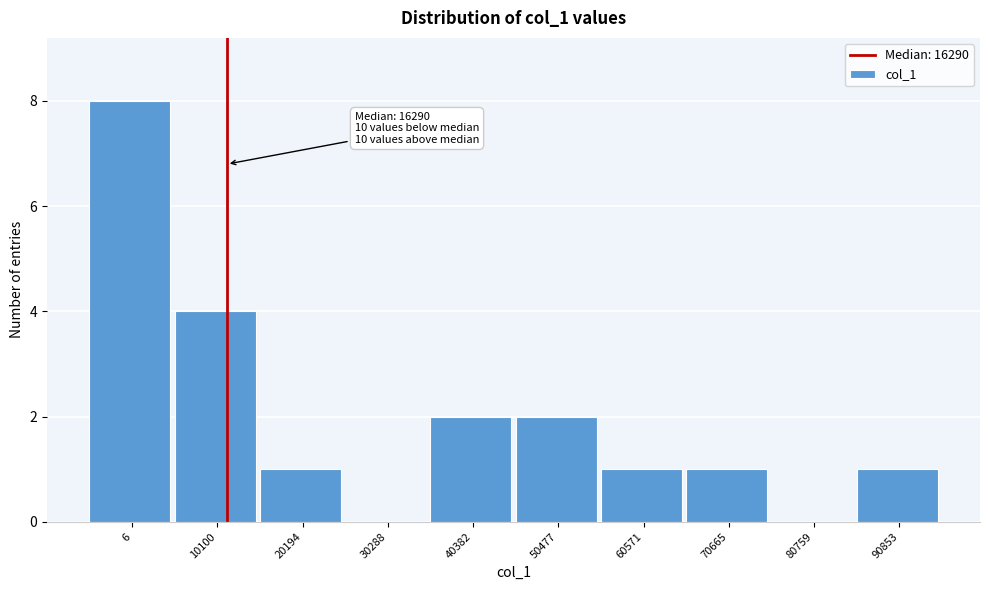

Reading left to right, list all the values displayed in this chart.

6=8	10100=4	20194=1	30288=0	40382=2	50477=2	60571=1	70665=1	80759=0	90853=1